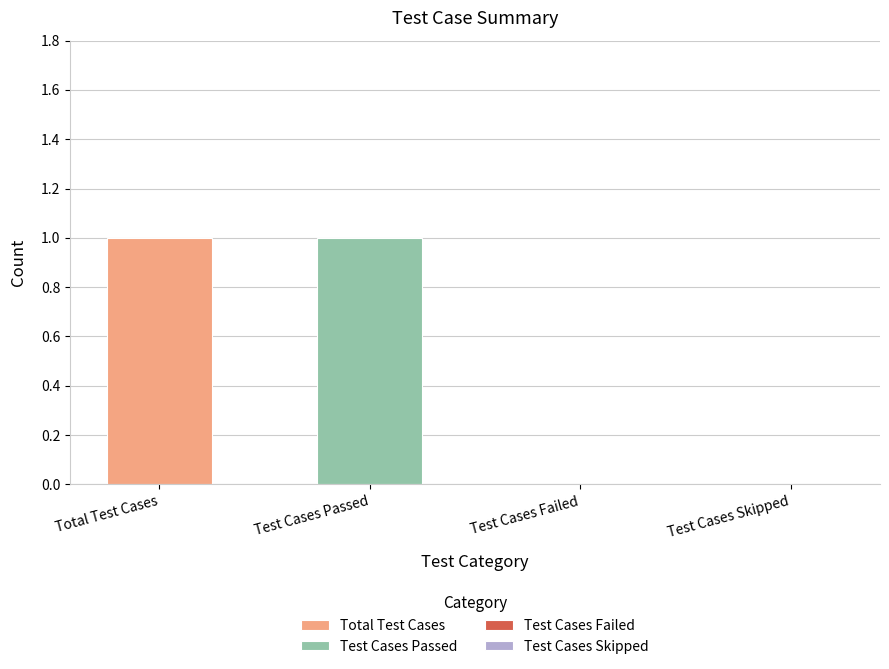

What is the label of the 4th bar from the left?

Test Cases Skipped